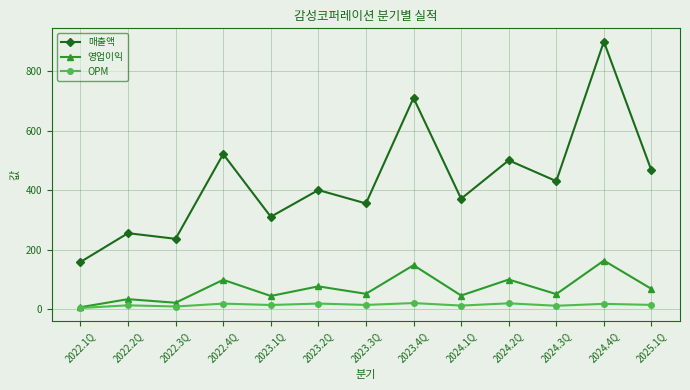

At which category is the sum across all series the highest?

2024.4Q